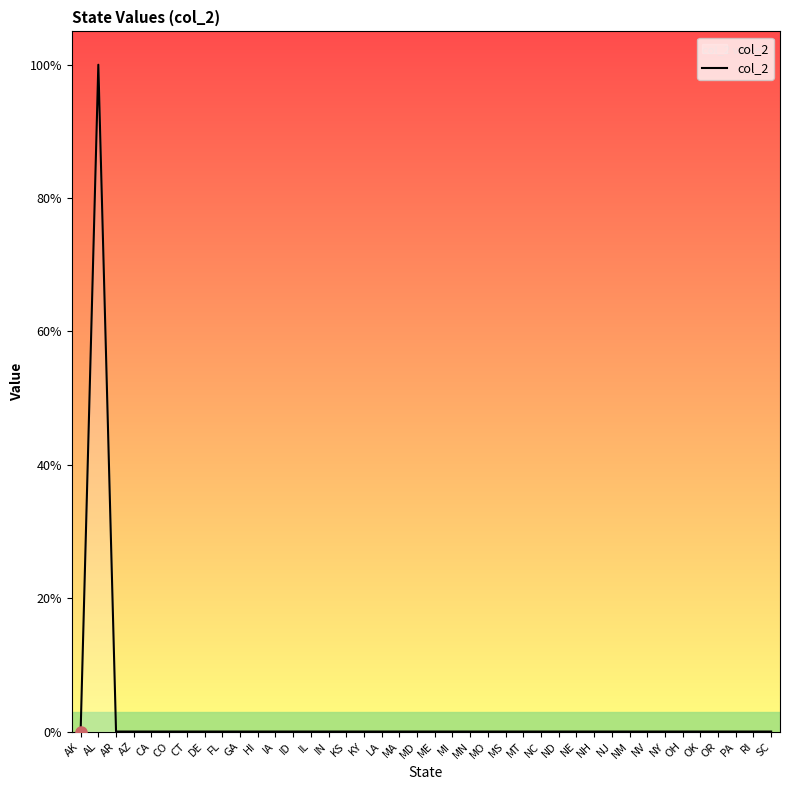

Rank the categories by value from highest to lowest.

AL, AK, AR, AZ, CA, CO, CT, DE, FL, GA, HI, IA, ID, IL, IN, KS, KY, LA, MA, MD, ME, MI, MN, MO, MS, MT, NC, ND, NE, NH, NJ, NM, NV, NY, OH, OK, OR, PA, RI, SC